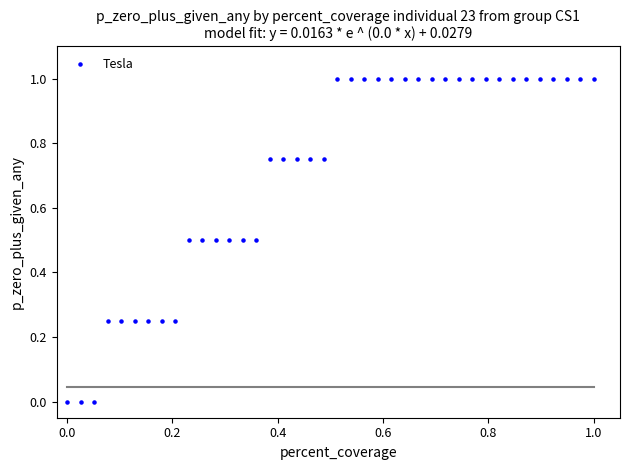

What is the range of X values (max minus min)?

1.0